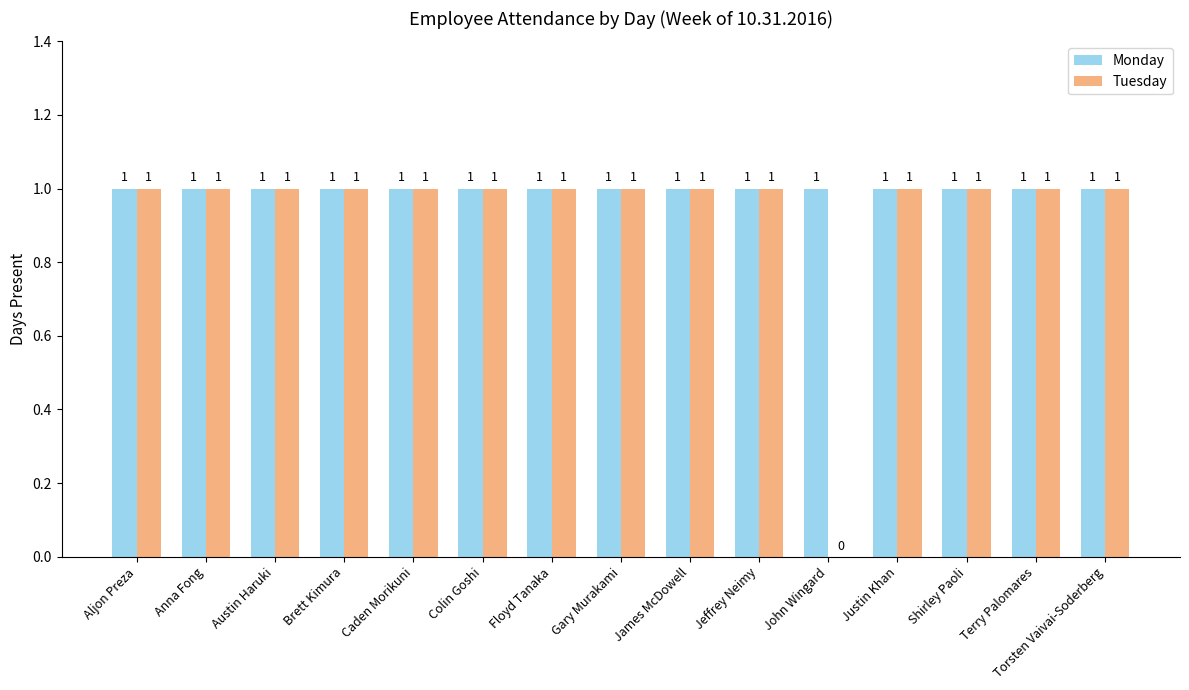

True or false: Monday has a value of 1 at Justin Khan.

True